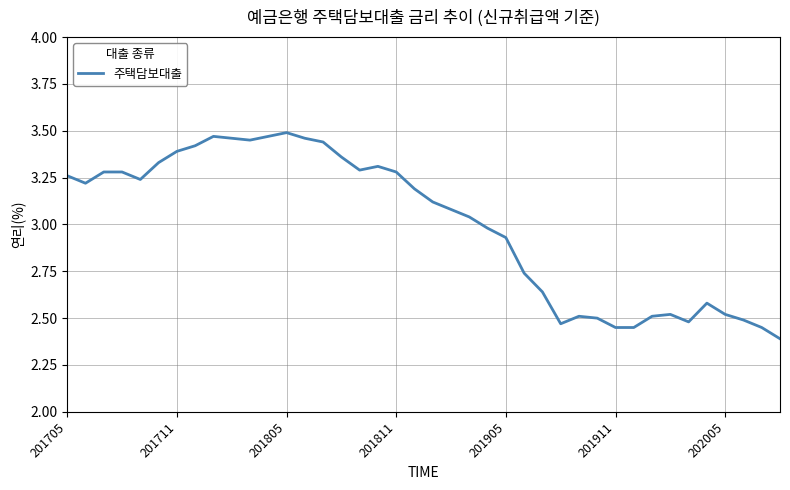

What is the difference between the maximum and minimum values?

1.1